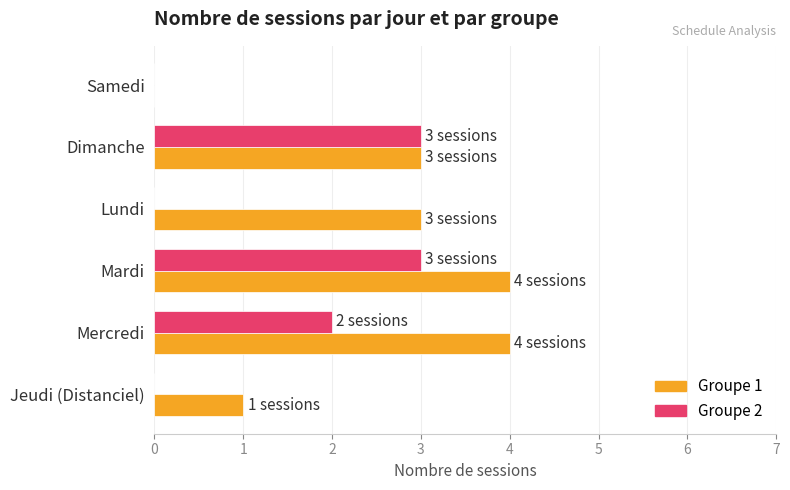

How many series are shown in this chart?

2